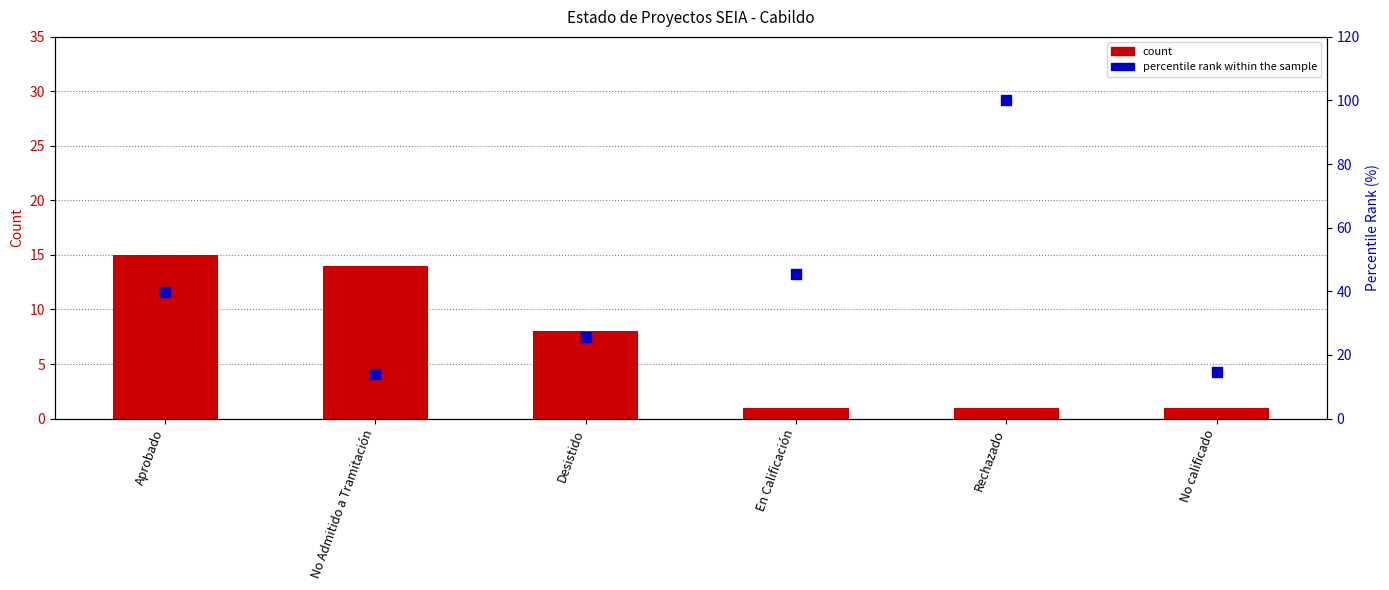

Which series has the largest Y range (max minus min)?

percentile rank within the sample